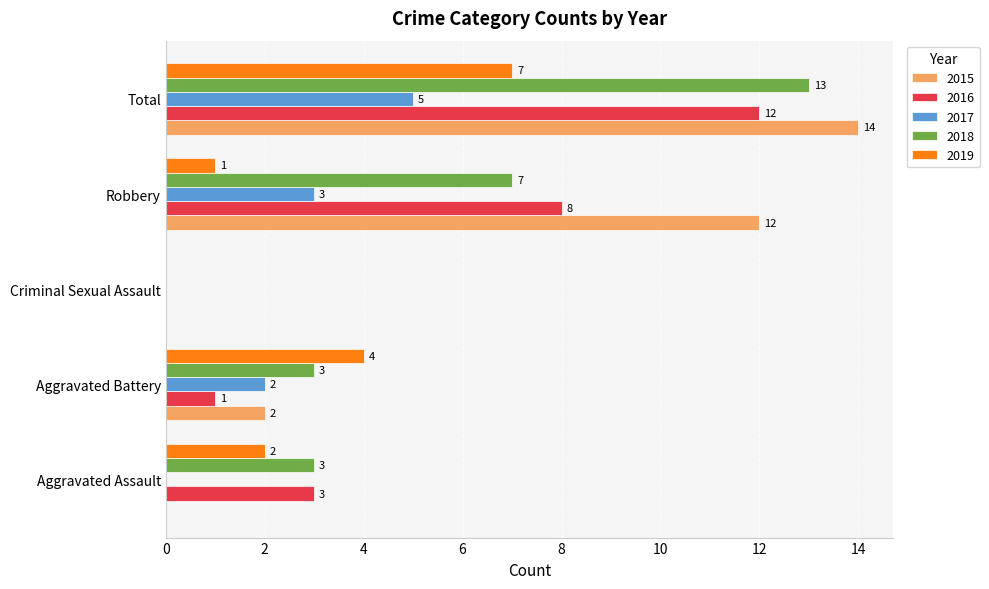

The value of 2019 at Total is 13. True or false?

False